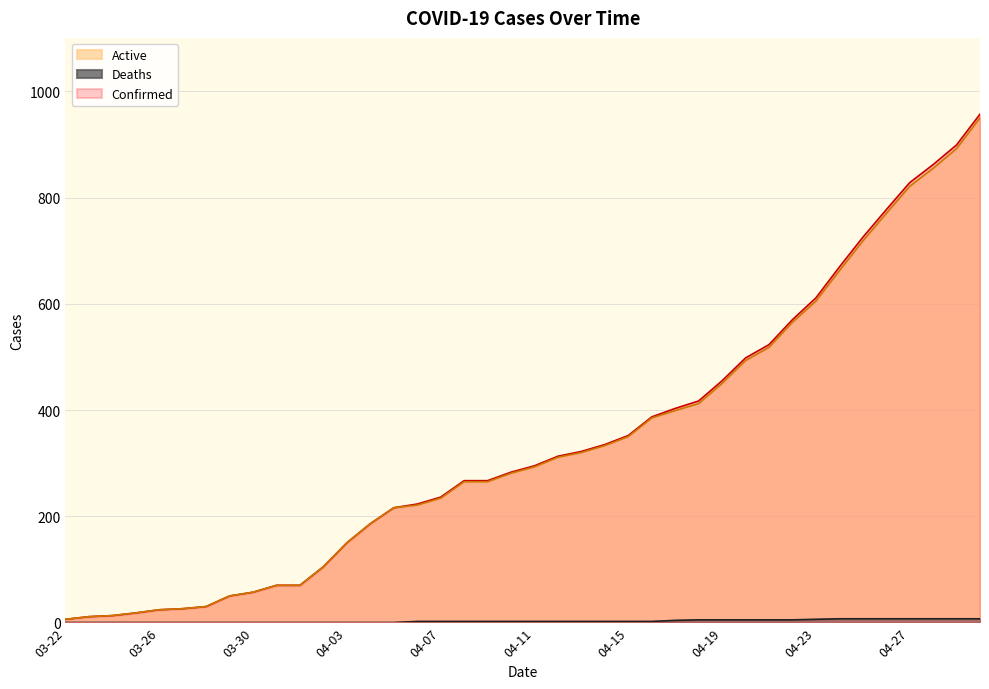

Rank the categories by Active value from highest to lowest.

04-30, 04-29, 04-28, 04-27, 04-26, 04-25, 04-24, 04-23, 04-22, 04-21, 04-20, 04-19, 04-18, 04-17, 04-16, 04-15, 04-14, 04-13, 04-12, 04-11, 04-10, 04-08, 04-09, 04-07, 04-06, 04-05, 04-04, 04-03, 04-02, 03-31, 04-01, 03-30, 03-29, 03-28, 03-27, 03-26, 03-25, 03-24, 03-23, 03-22